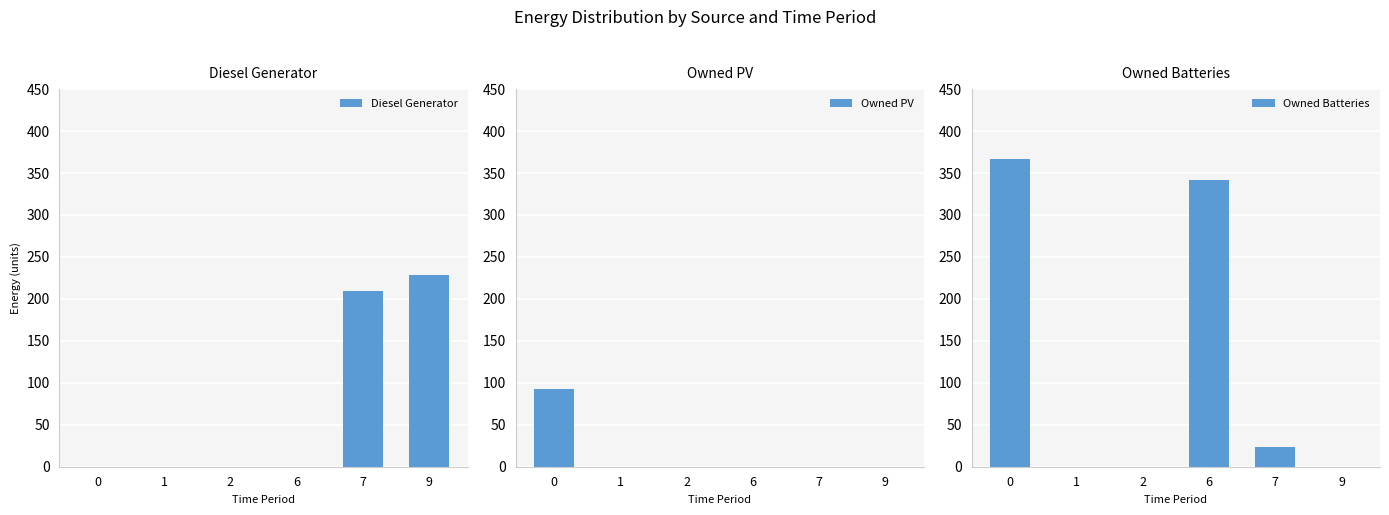

How many groups of bars are there?

6